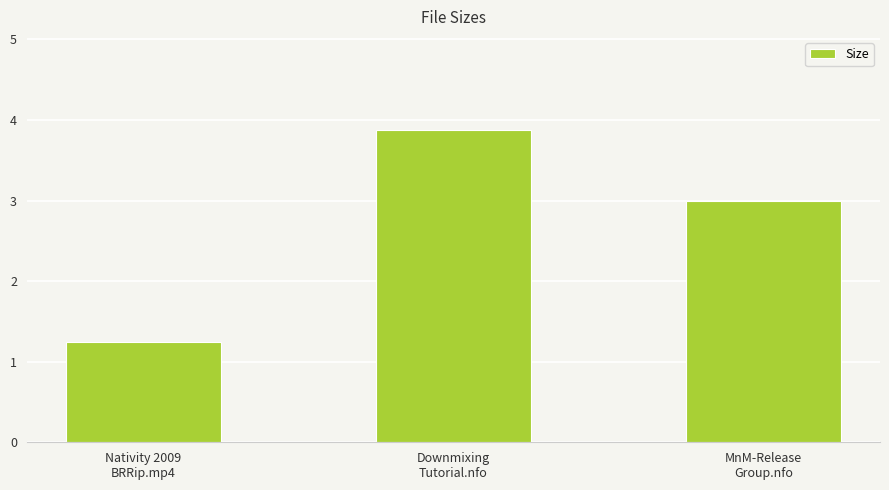

What value does the data have at Downmixing
Tutorial.nfo?

3.9